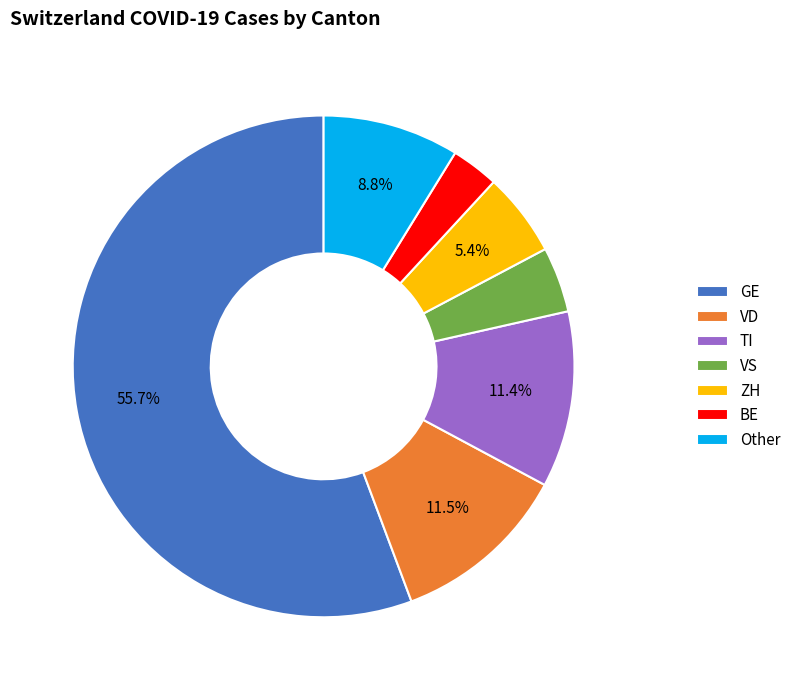

To the nearest percent, what is the average slice percentage?

14%